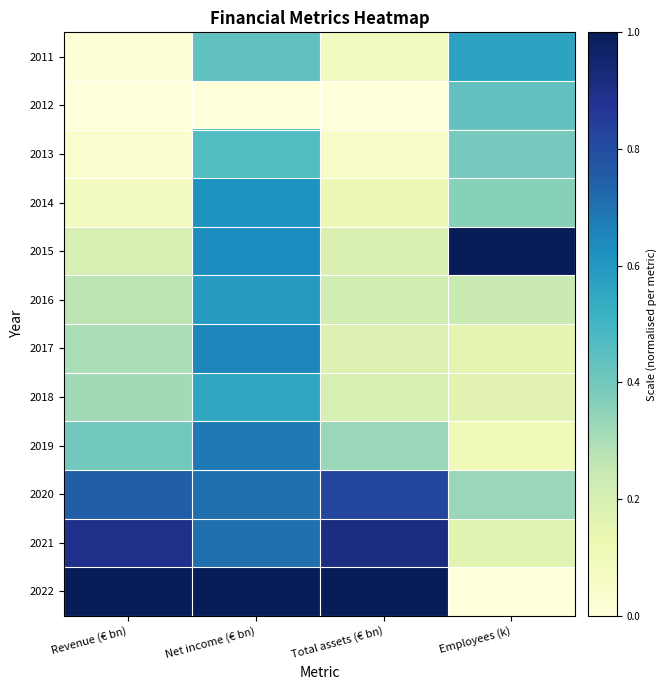

How many series are shown in this chart?

12